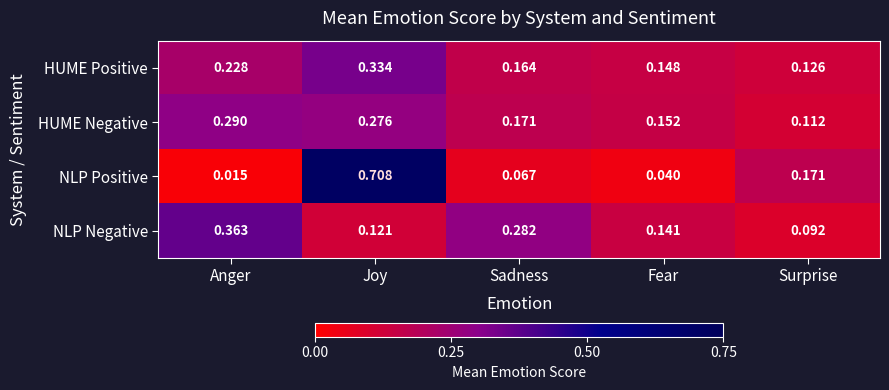

Which series has the largest range (max minus min)?

NLP Positive